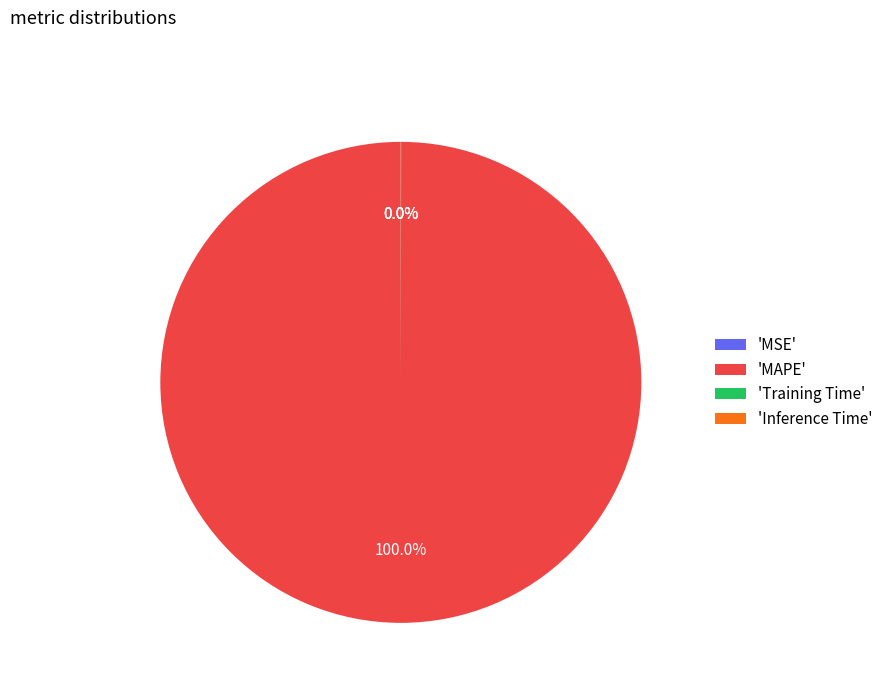

Is 'MAPE' the majority of the pie?

Yes